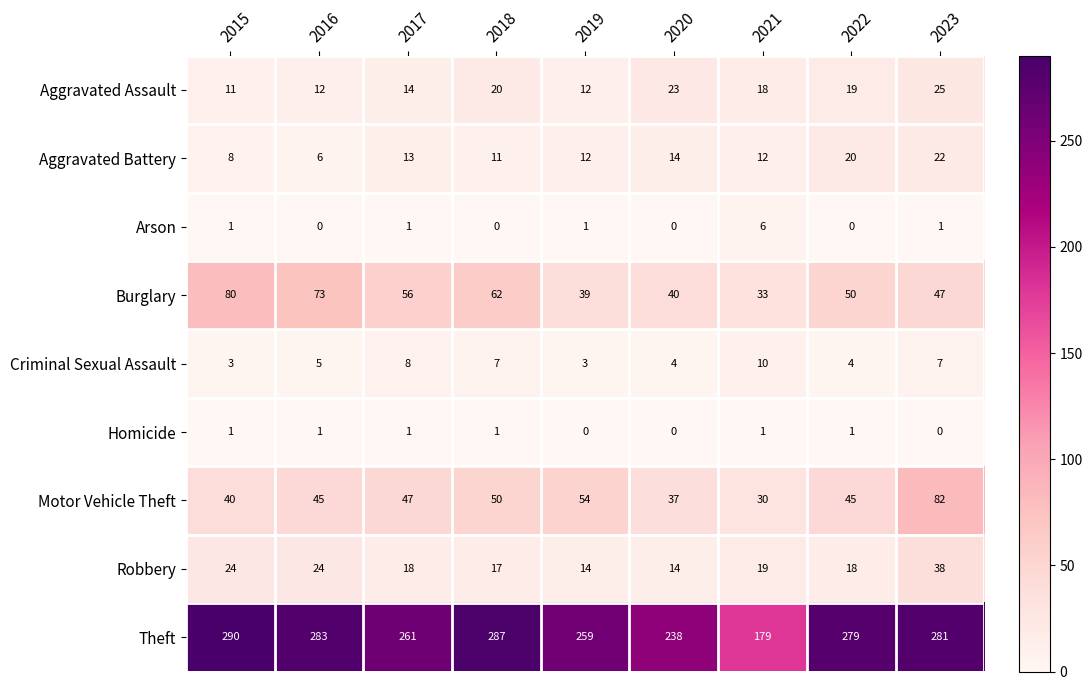

What is the spread (max minus min) of values at 2020?

238